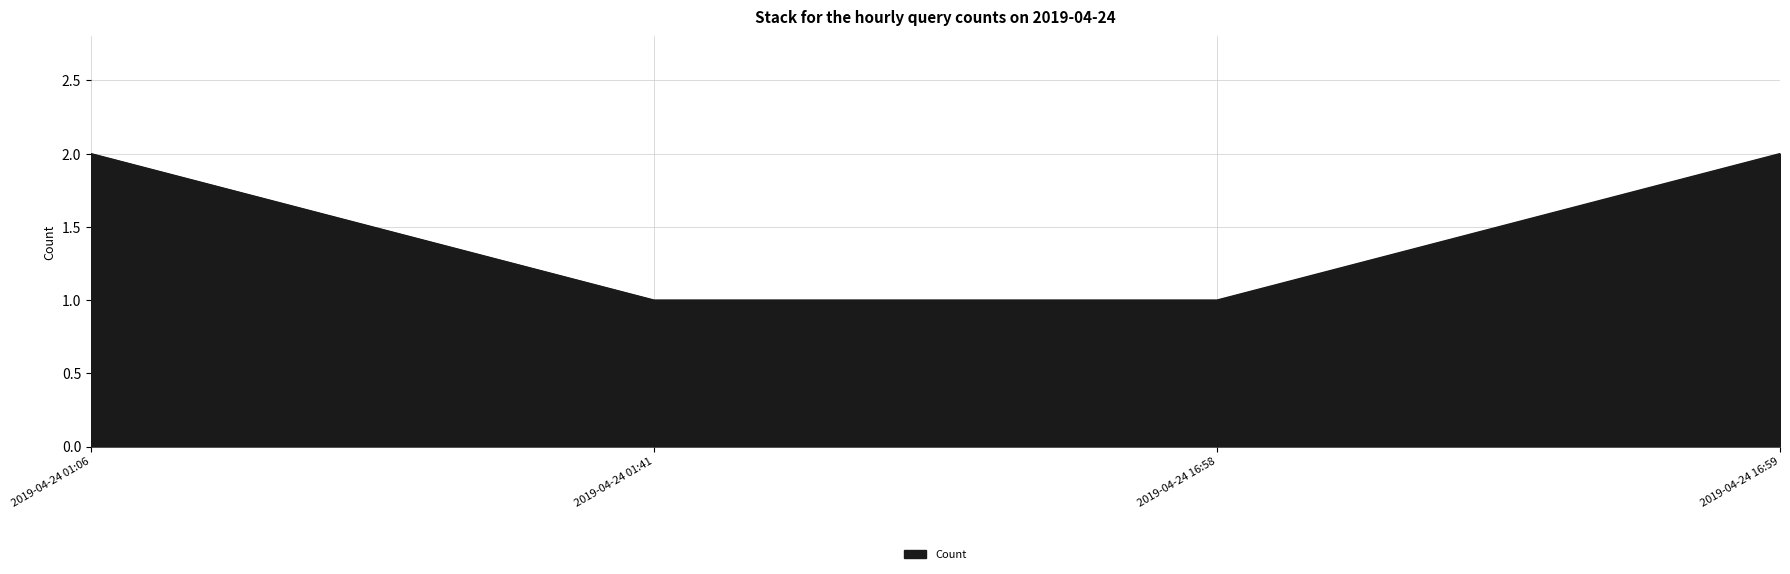

How many values are below 2?

2